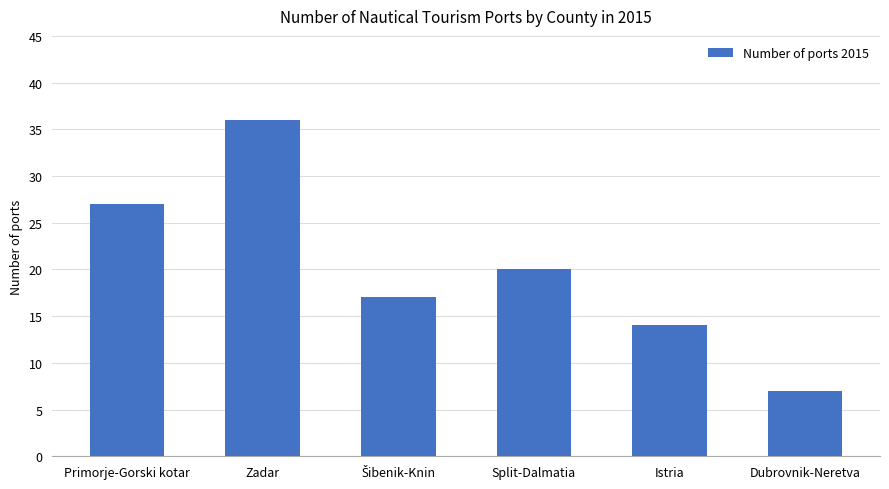

True or false: the data shows 55 at Zadar.

False